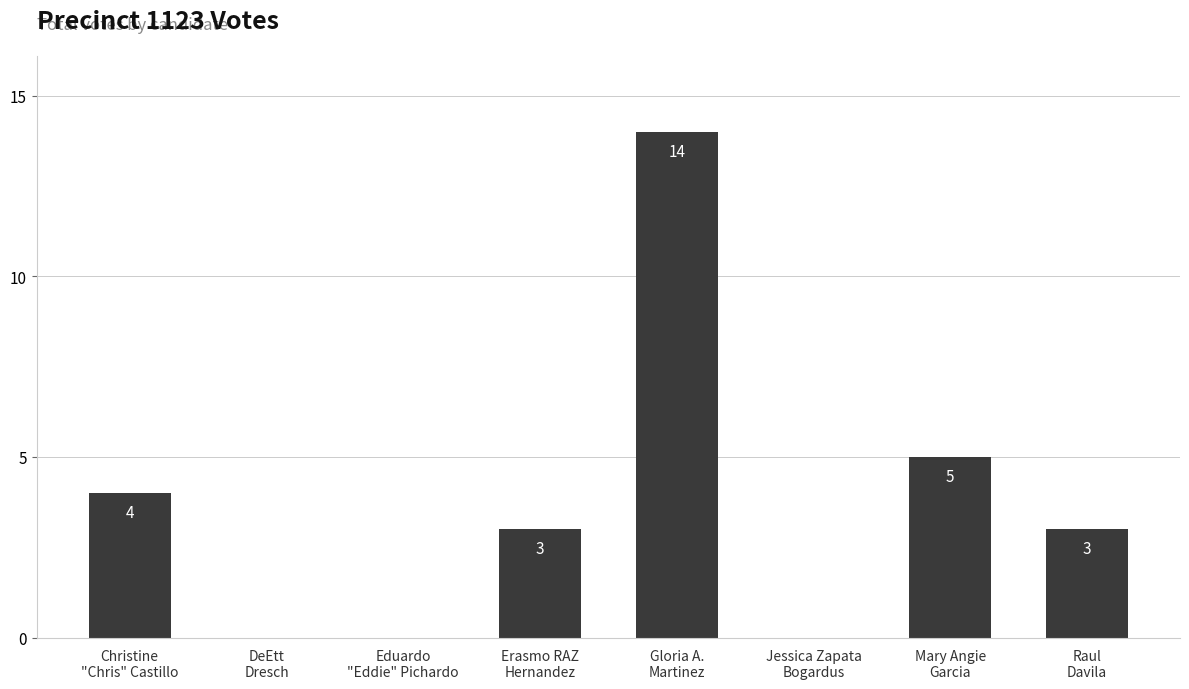

What is the difference between the values at Gloria A.
Martinez and Christine
"Chris" Castillo?

10